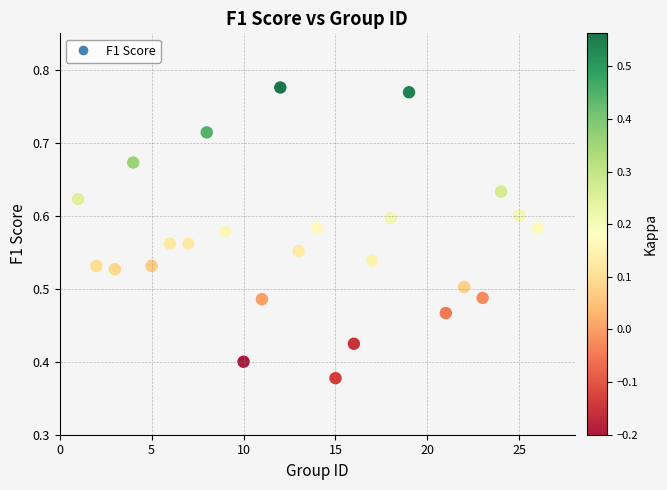

What is the range of X values (max minus min)?

25.0